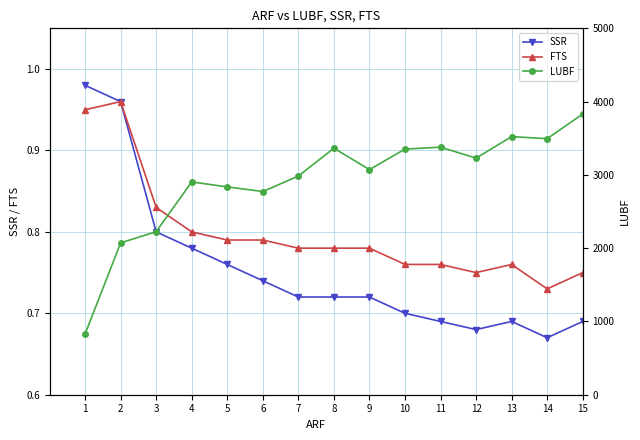

Read the SSR value at 10.

0.7